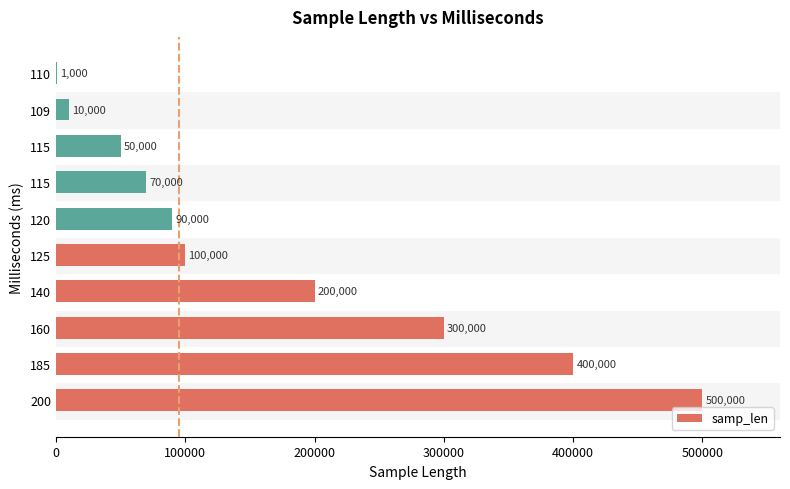

How many categories are shown in the chart?

10